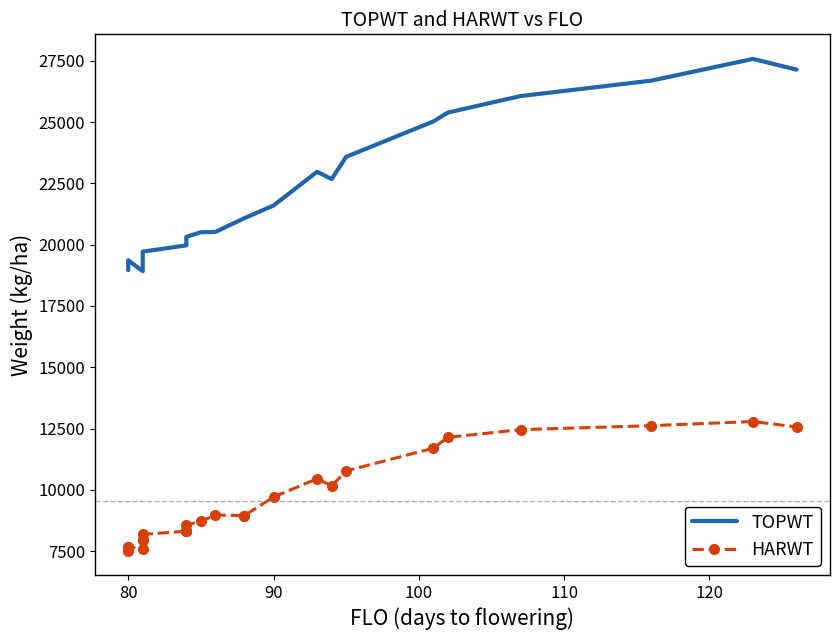

What is the smallest value displayed?

7522